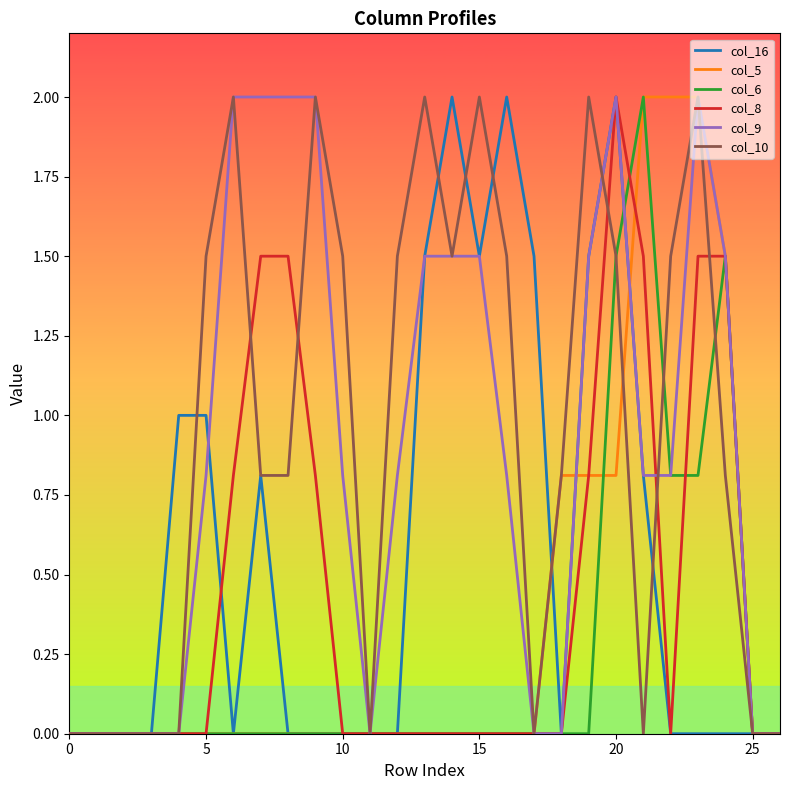

Does the chart display data point markers on the line(s)?

No